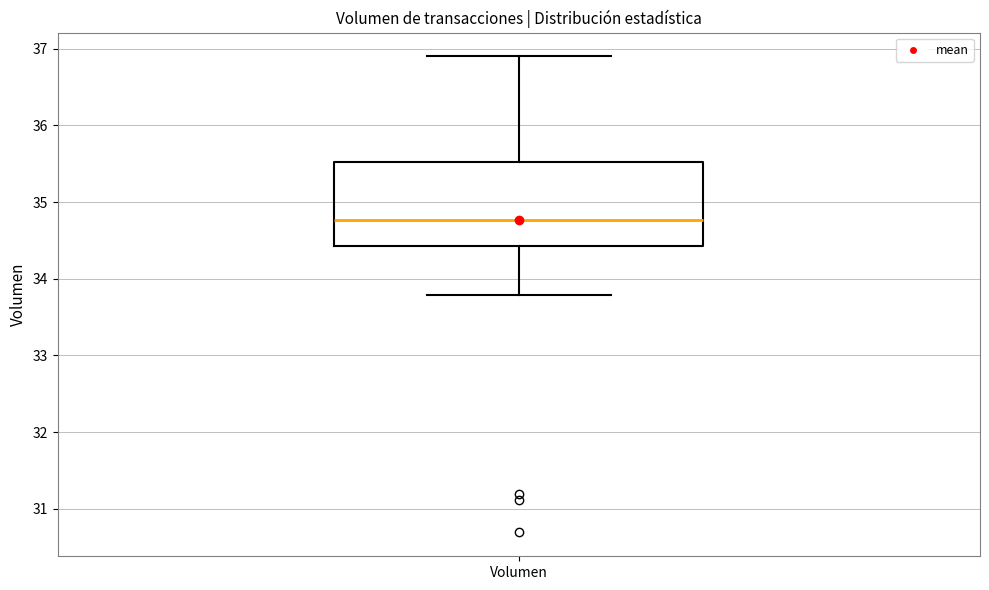

Where does the upper whisker of the box for Volumen end on the y-axis? The values are not printed on the chart, so give them approximately, as read against the axis.

36.9